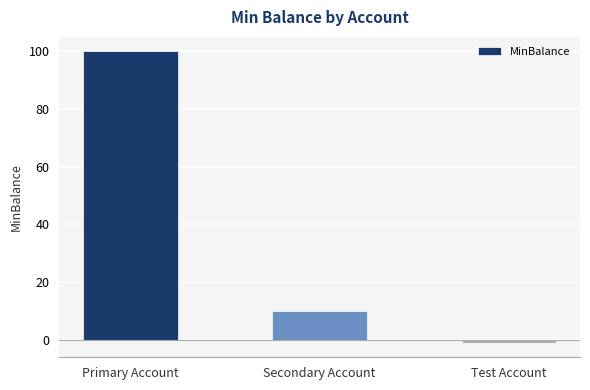

How many values are below zero?

1